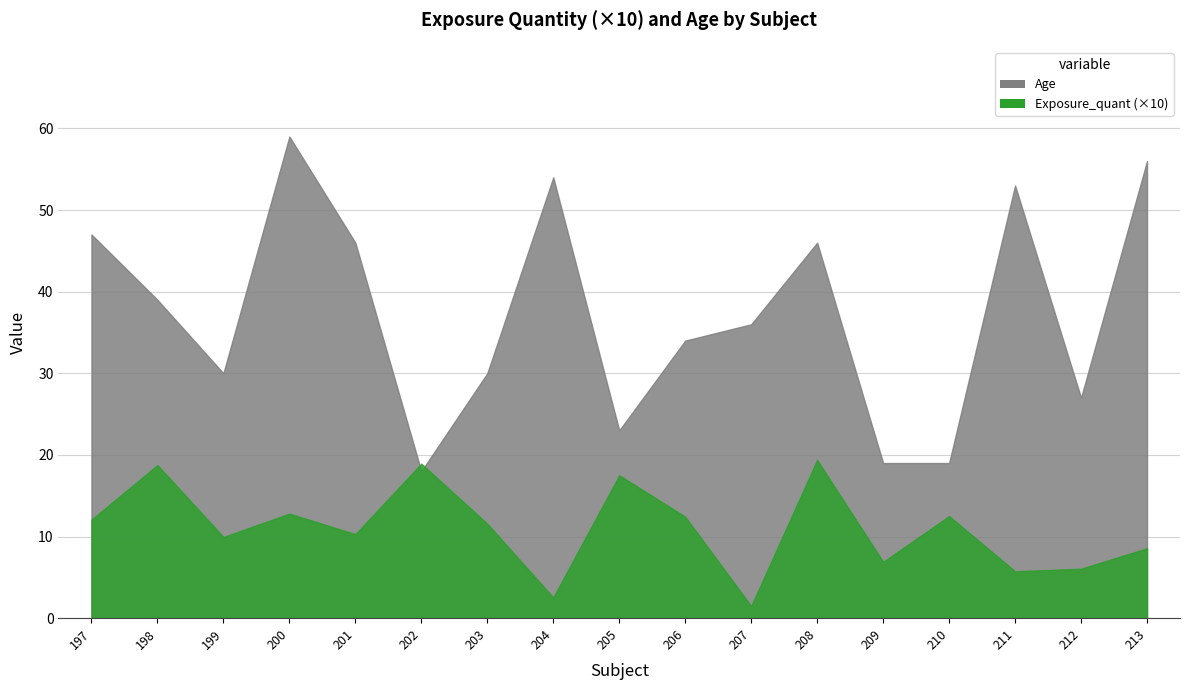

At which category does Age reach its first local valley?

199